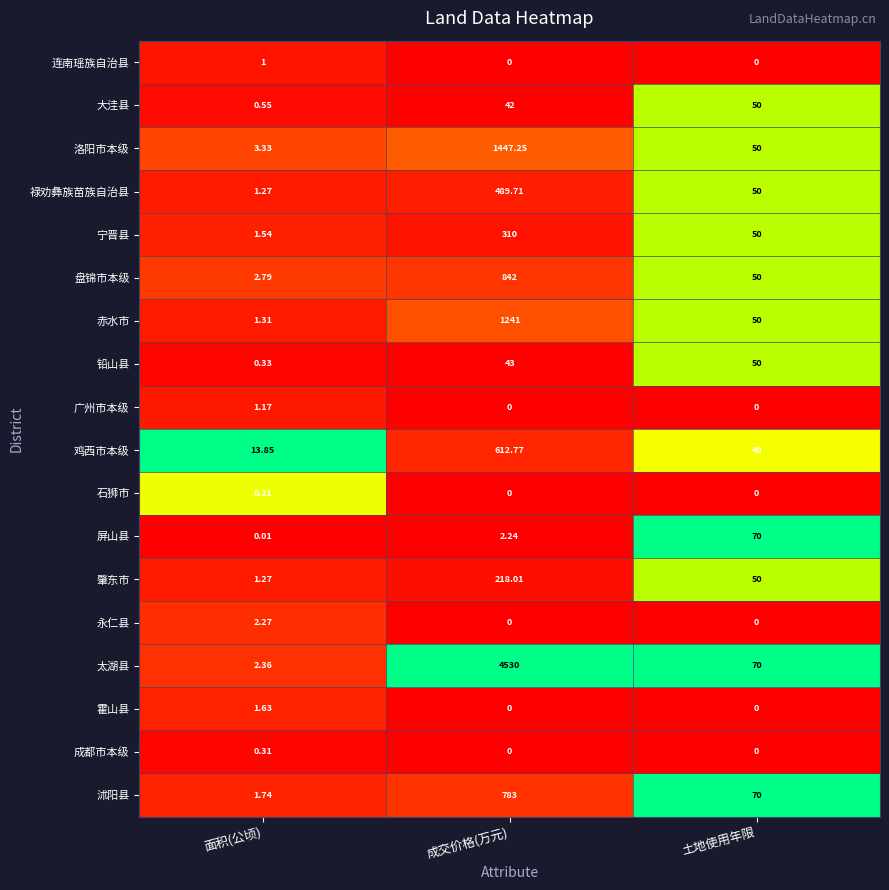

How many categories are shown in the chart?

3